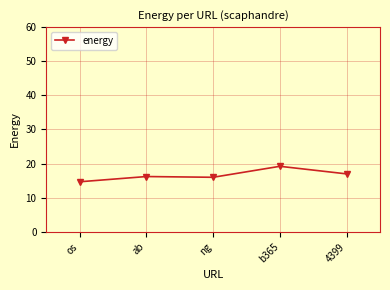

Read the value at ab.

16.2